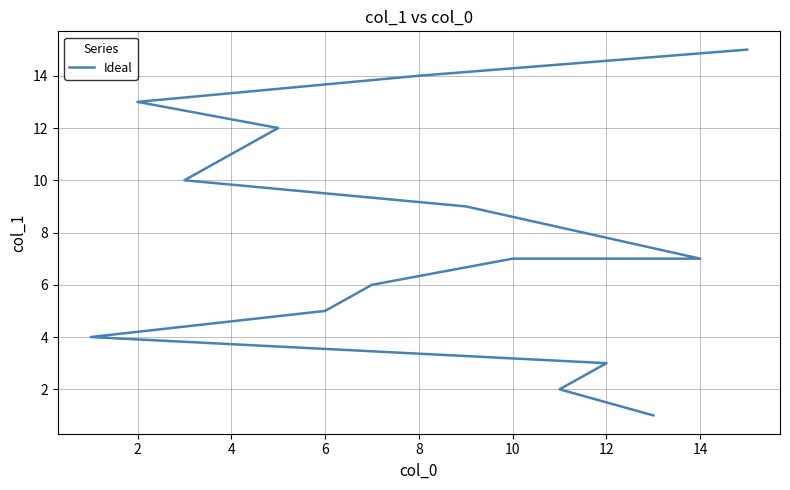

What is the label of the 8th point from the left?

14